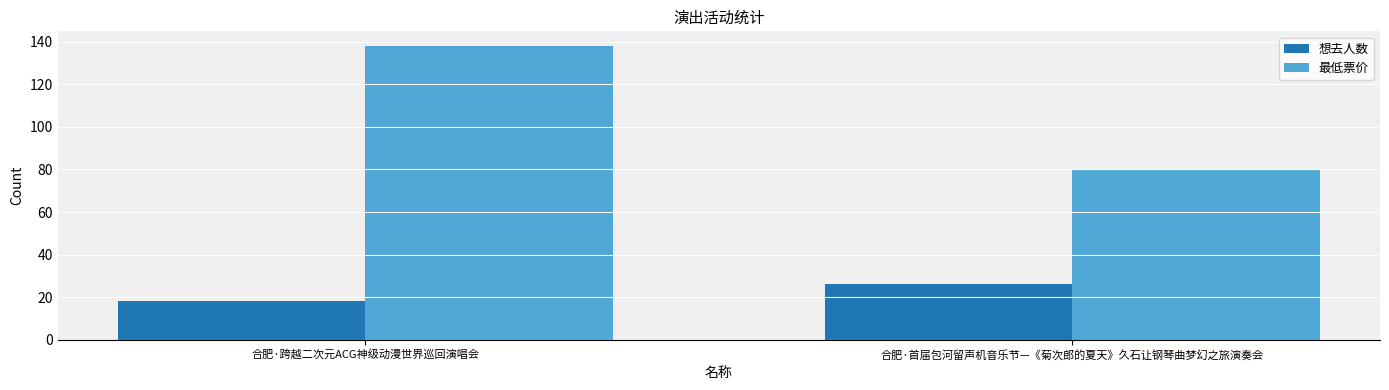

At 合肥·跨越二次元ACG神级动漫世界巡回演唱会, list the series in order from largest to smallest.

最低票价, 想去人数